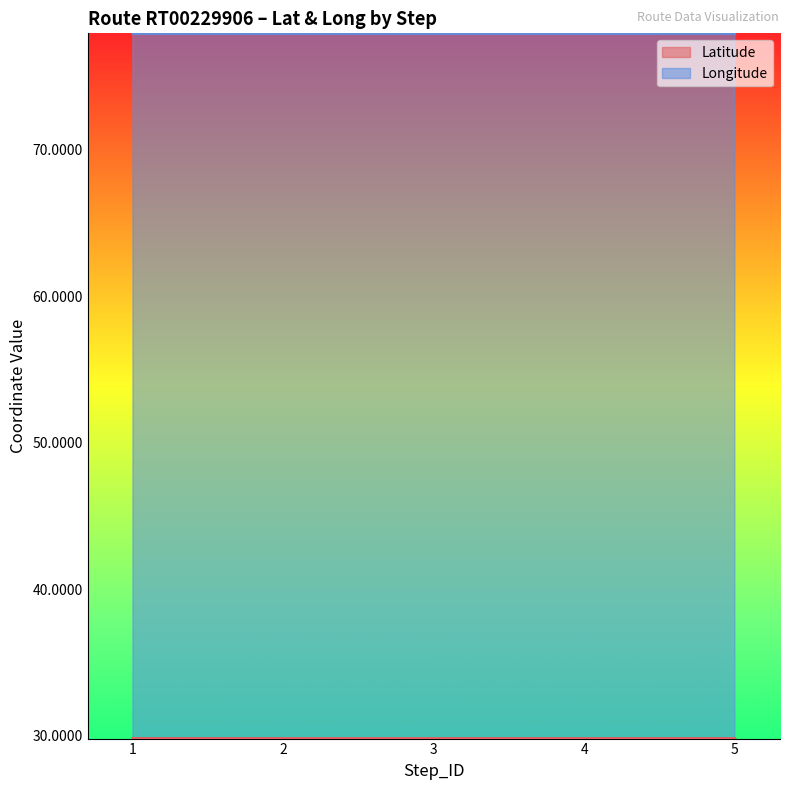

Which series has the largest total across all categories?

Longitude